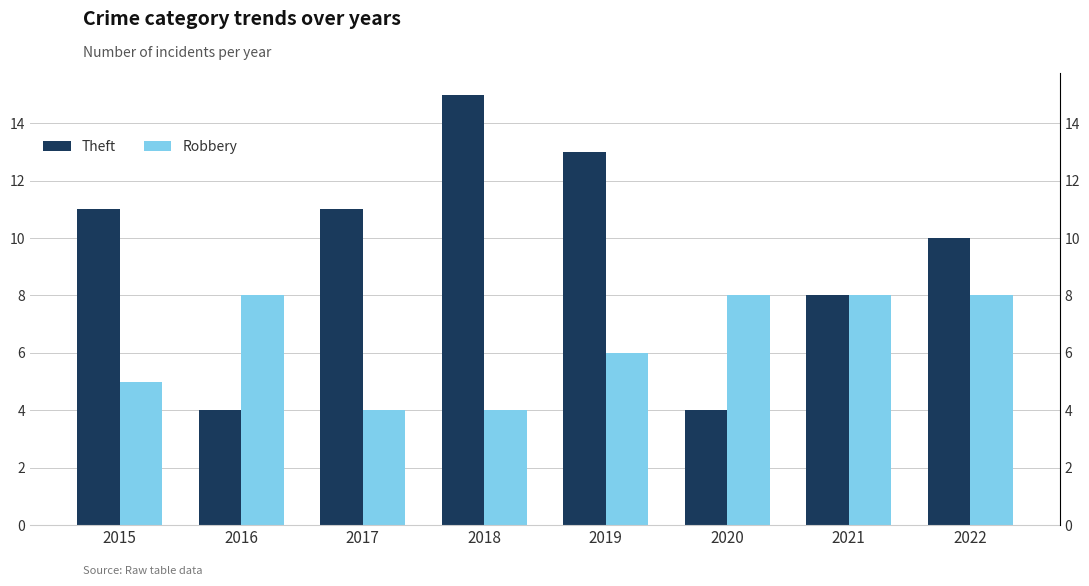

Rank the categories by Robbery value from highest to lowest.

2016, 2020, 2021, 2022, 2019, 2015, 2017, 2018